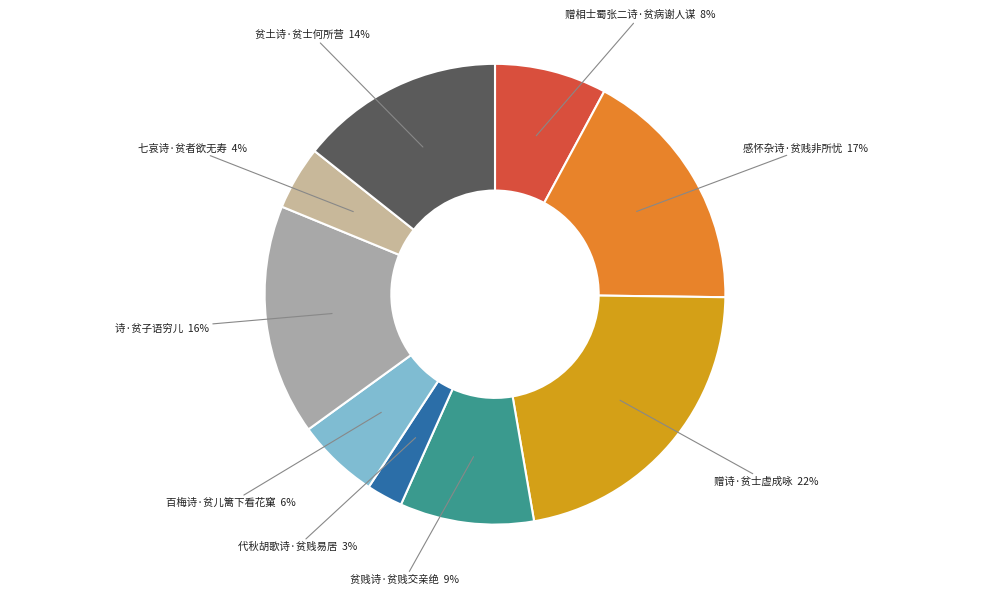

Between 赠相士蜀张二诗·贫病谢人谋 and 贫贱诗·贫贱交亲绝, which is larger?

贫贱诗·贫贱交亲绝